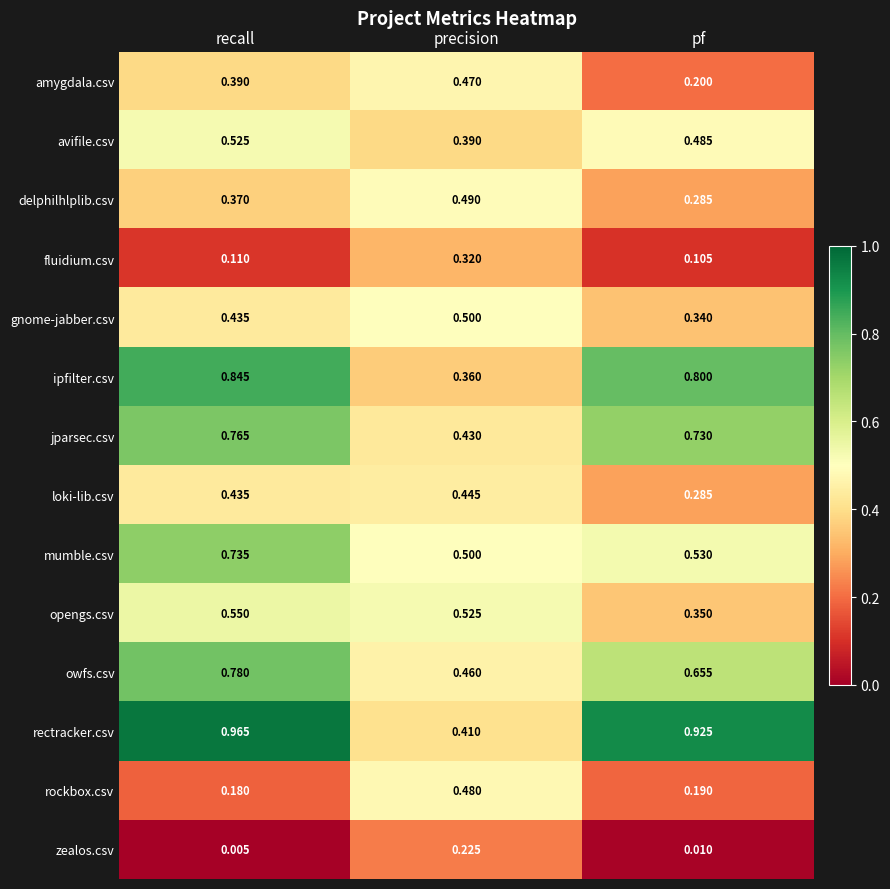

Between recall and pf, which series saw the biggest shift?

mumble.csv